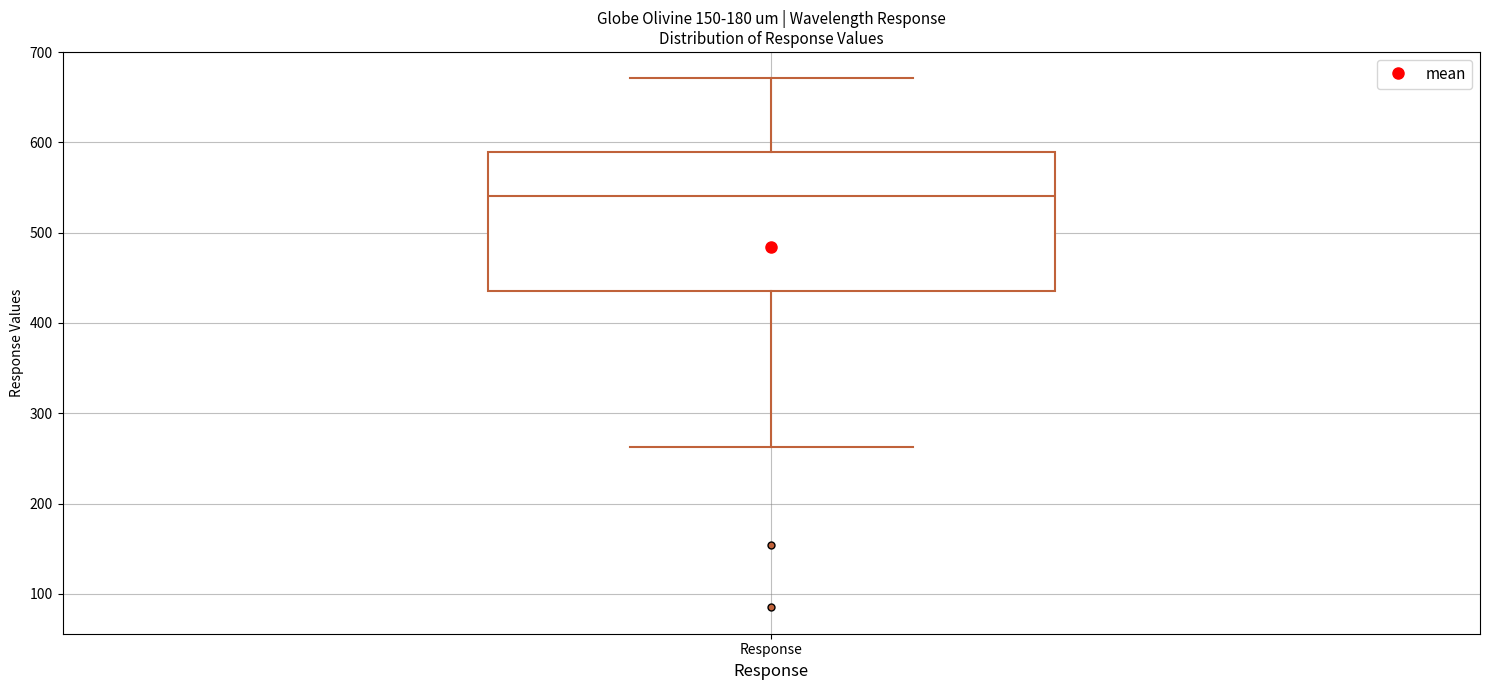

Where does the upper whisker of the box for Response end on the y-axis? The values are not printed on the chart, so give them approximately, as read against the axis.

670